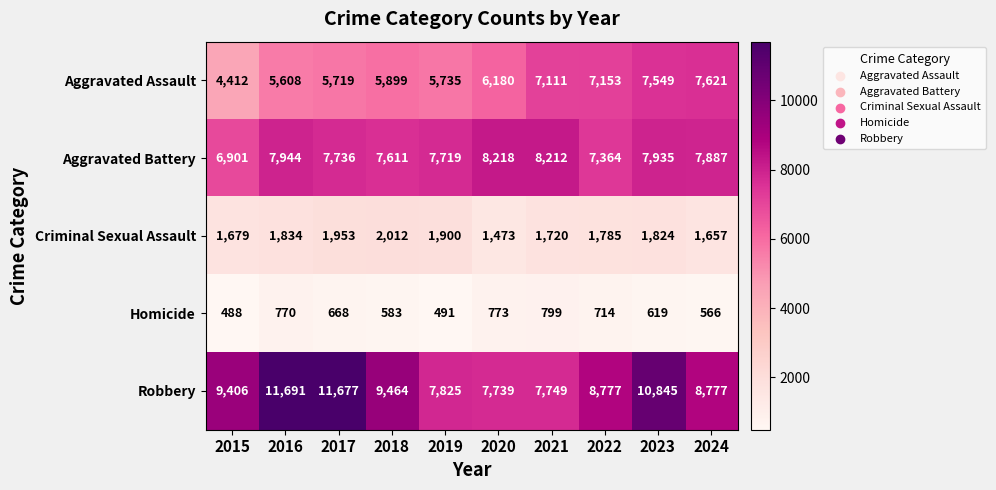

How many categories are shown in the chart?

10